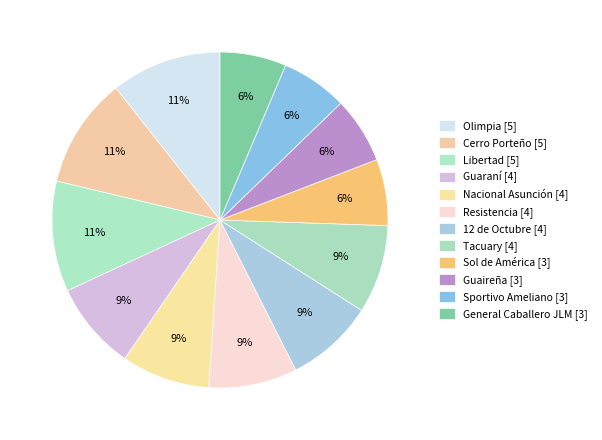

Does any single category account for the majority?

No